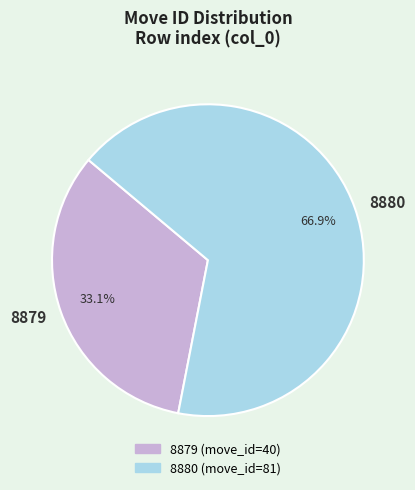

Is it true that 8880 is 77% of the pie?

False